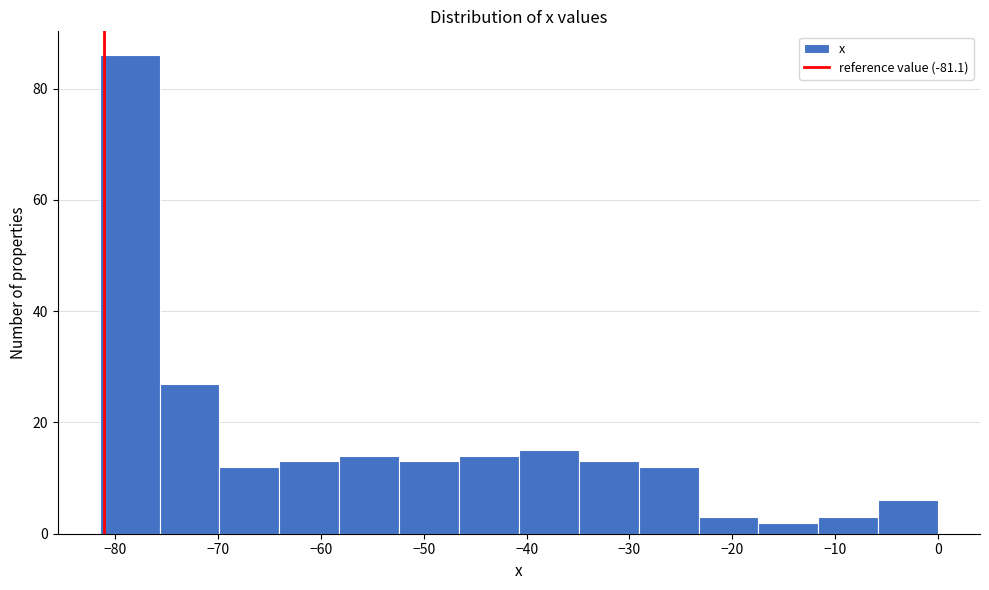

Reading left to right, transcribe this chart: for each bar, give the range it covers on the x-axis and its height. Neither the bar edges nor the heights are printed on the chart, so give them approximately, as read against the axes.

-81 to -76: 86
-76 to -70: 28
-70 to -64: 12
-64 to -58: 14
-58 to -52: 14
-52 to -47: 14
-47 to -41: 14
-41 to -35: 16
-35 to -29: 14
-29 to -23: 12
-23 to -17: 4
-17 to -12: 2
-12 to -6: 4
-6 to 0: 6